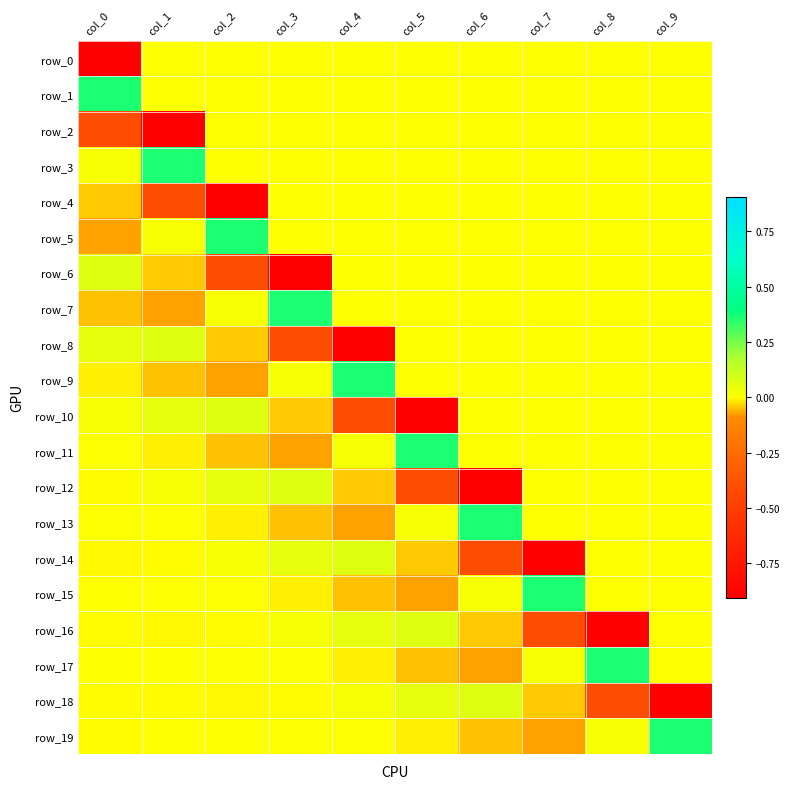

At col_0, list the series in order from smallest to largest.

row_0, row_2, row_5, row_7, row_4, row_9, row_14, row_12, row_16, row_19, row_18, row_17, row_15, row_11, row_13, row_3, row_10, row_8, row_6, row_1